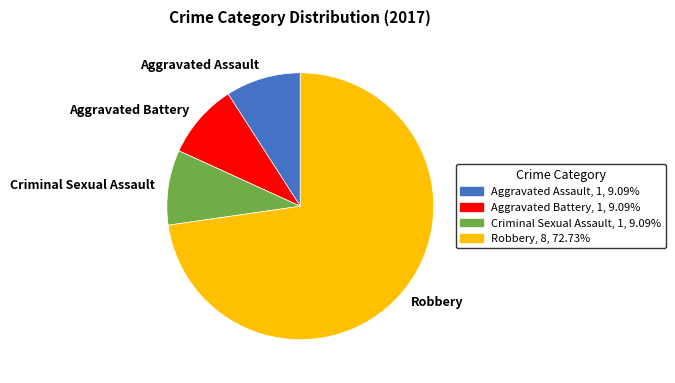

Does Robbery account for over 50% of the chart?

Yes